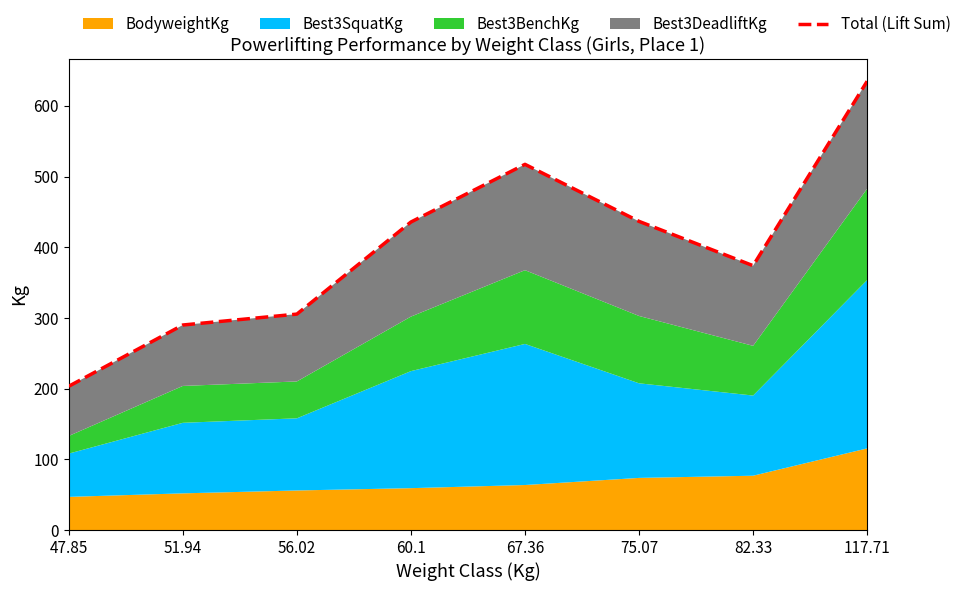

What is the value of the 3rd point from the left?

305.4